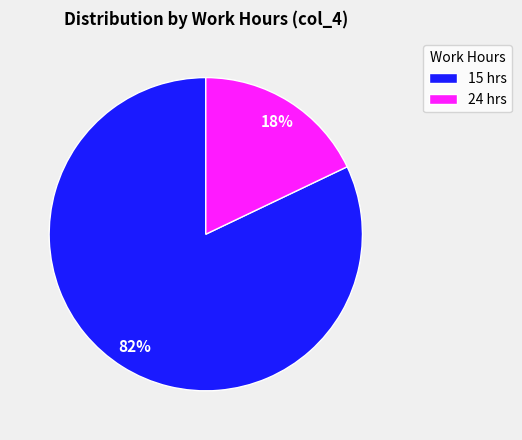

Is the sum of 15 hrs and 24 hrs greater than half?

Yes